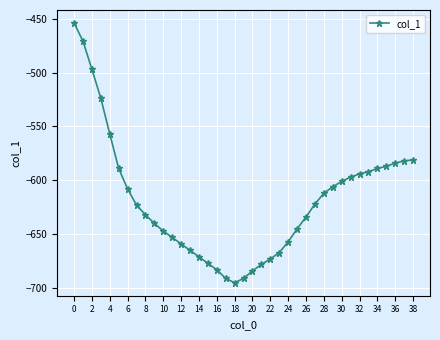

What is the difference between the maximum and minimum values?

241